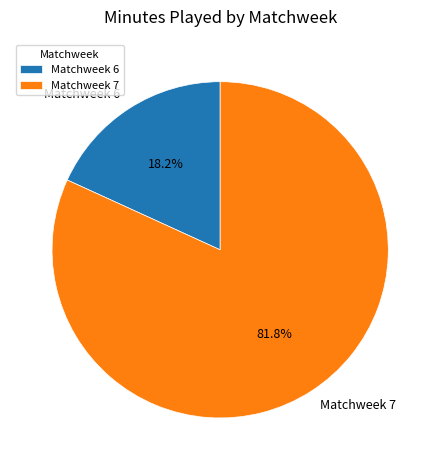

Does Matchweek 6 account for over 50% of the chart?

No